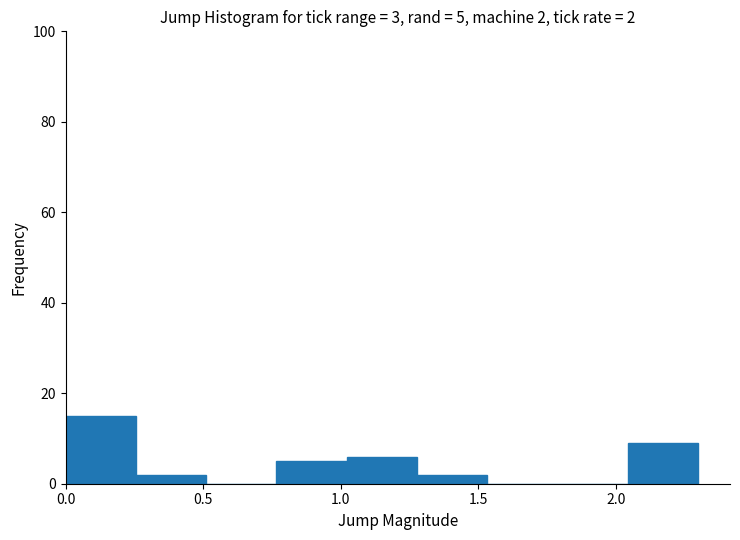

Over which range of the x-axis is the bar tallest?

0.00 to 0.25